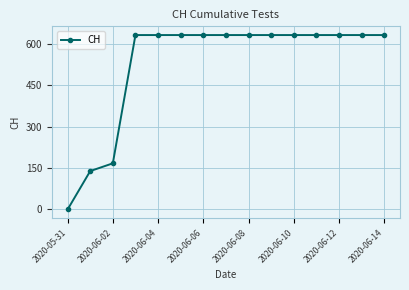

What is the difference between the maximum and minimum values?

631